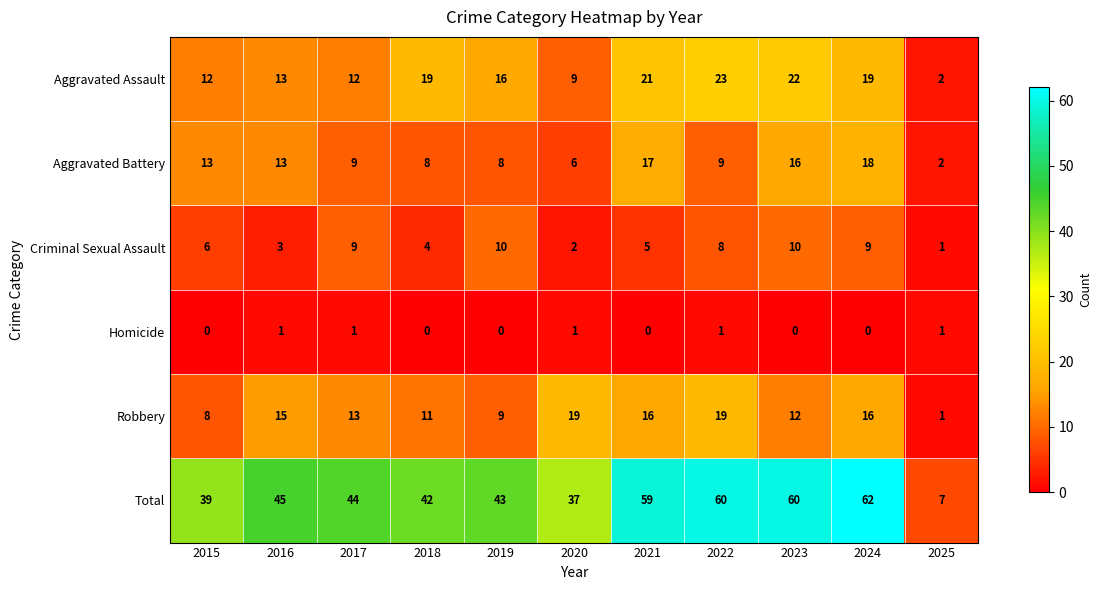

What is the total value across all series at 2020?

74